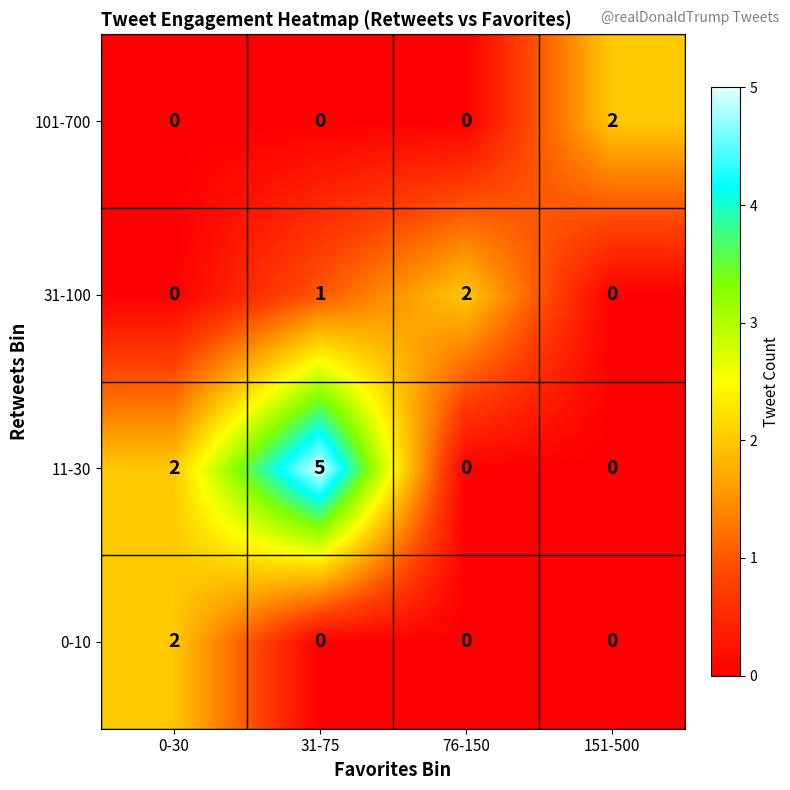

At which category is the sum across all series the highest?

31-75